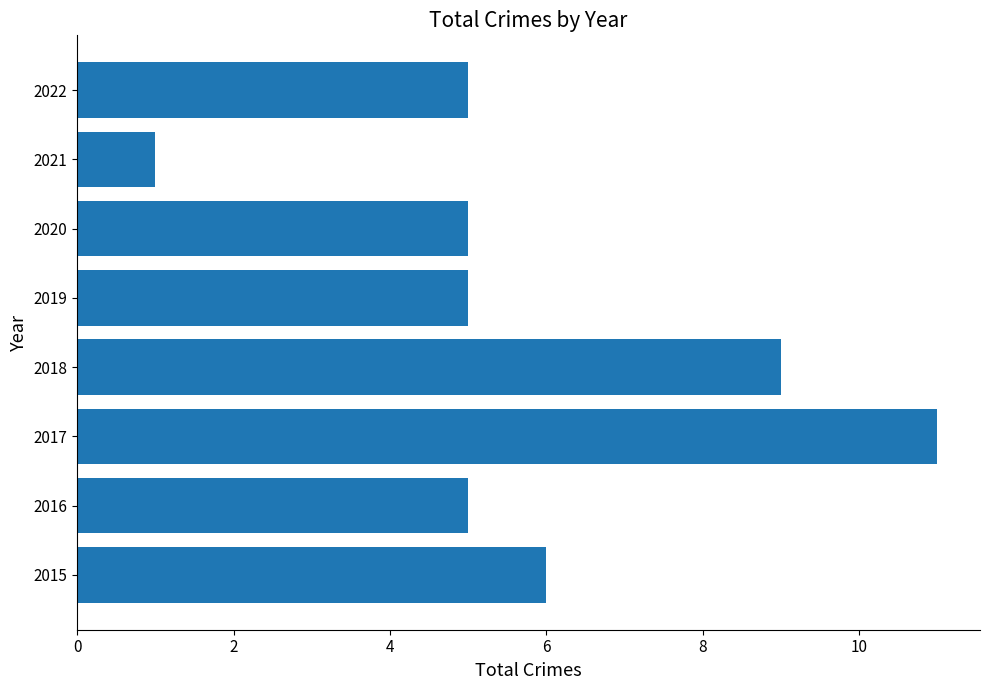

True or false: the data shows 15 at 2017.

False